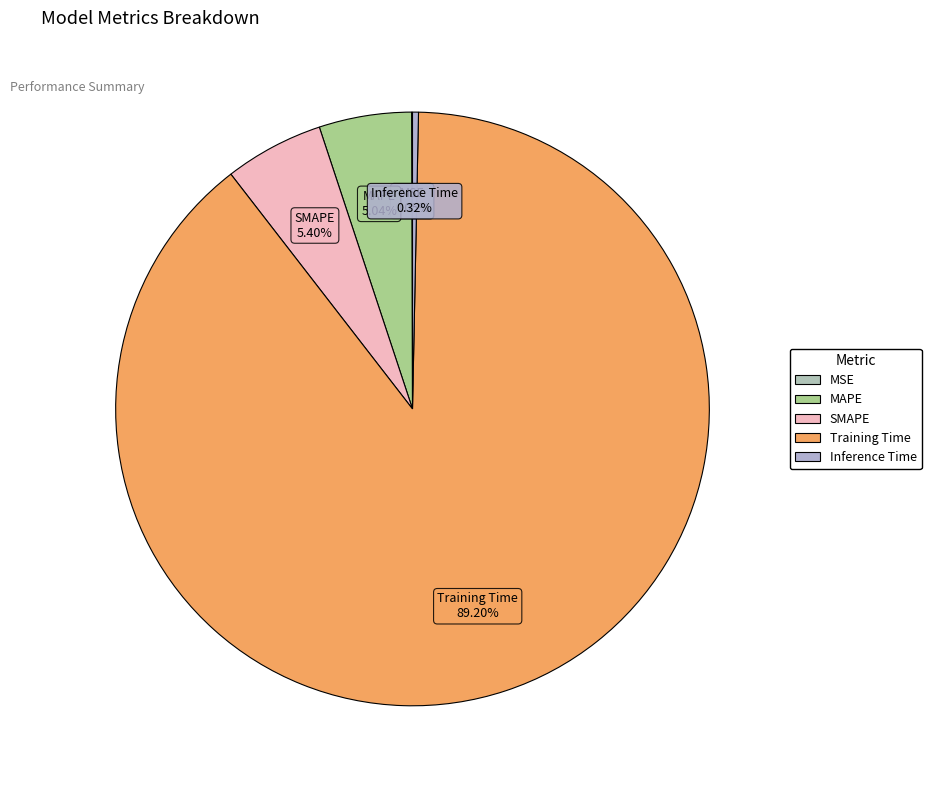

What percentage is NOT represented by MAPE?

95.0%